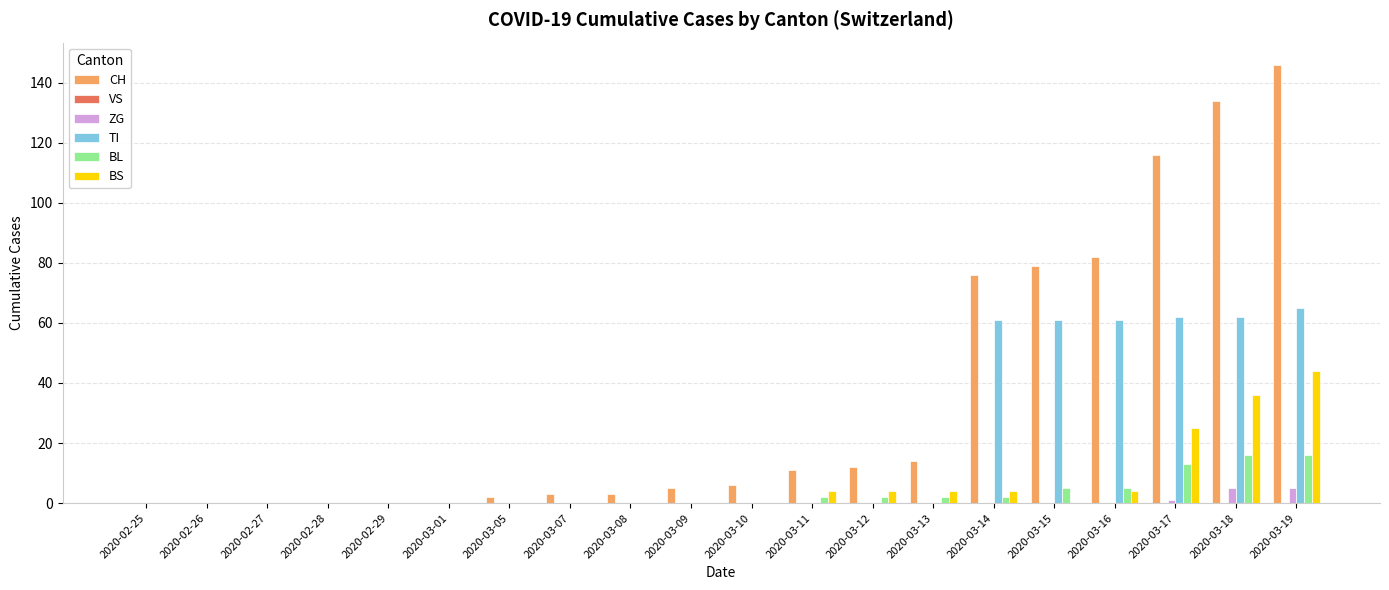

What is the sum of the ZG values at 2020-03-16 and 2020-03-19?

5